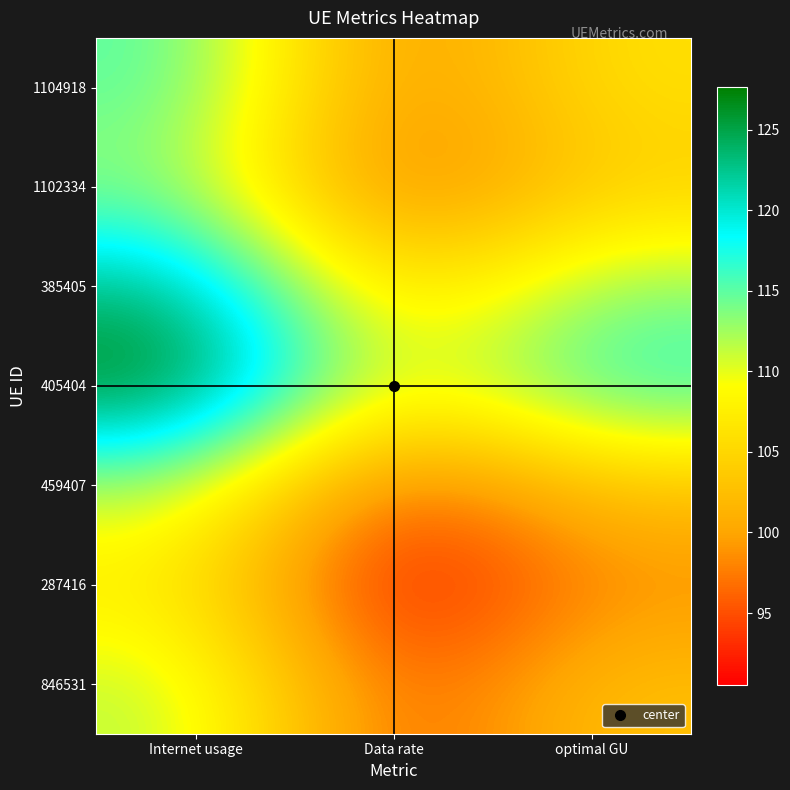

What is the spread (max minus min) of values at Internet usage?

20.6